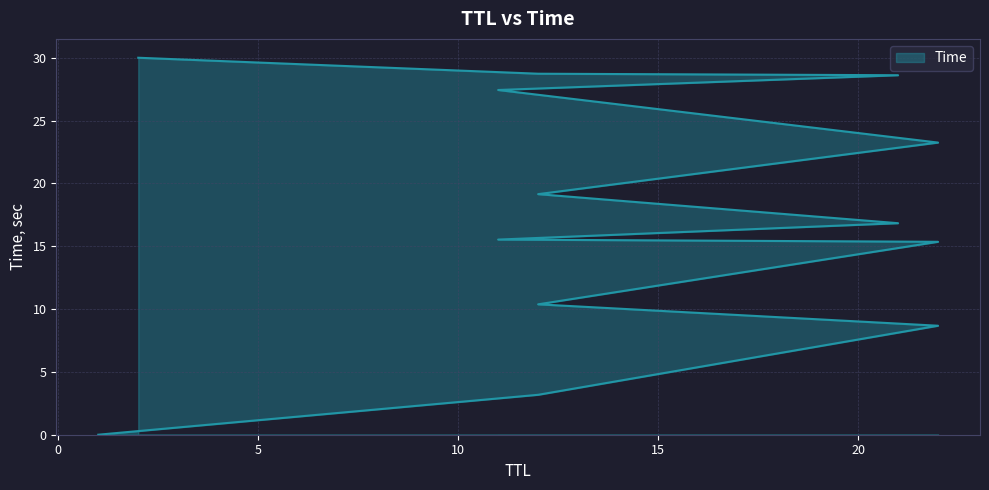

What is the change in value from 11 to 22?

+7.7